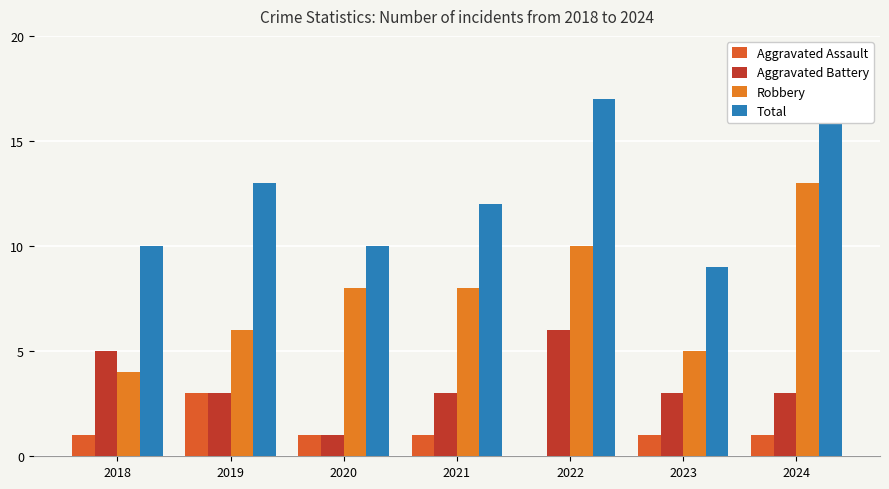

What is the difference between the second highest and minimum values in the Robbery series?

6